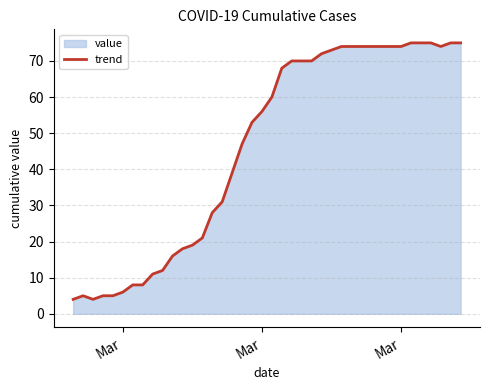

What is the difference between the maximum and minimum values?

71